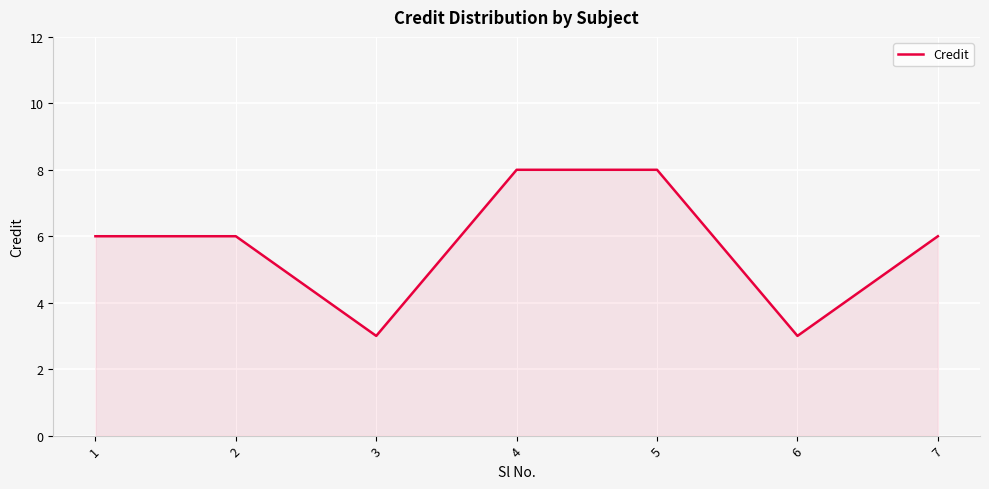

What is the sum of the values at 4 and 5?

16